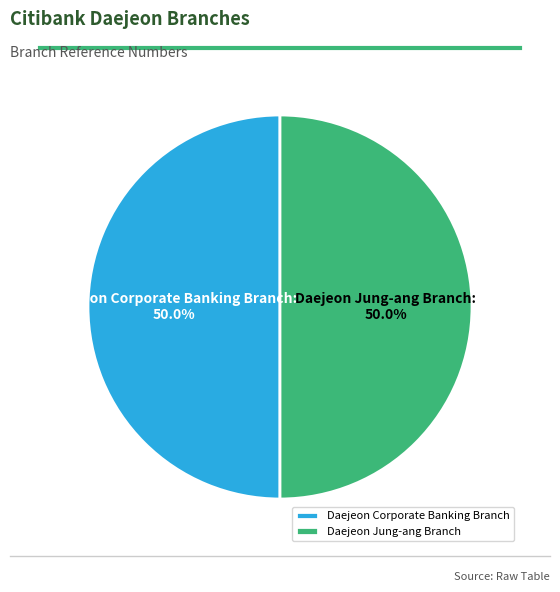

What percentage is the Daejeon Jung-ang Branch slice, to the nearest percent?

50%